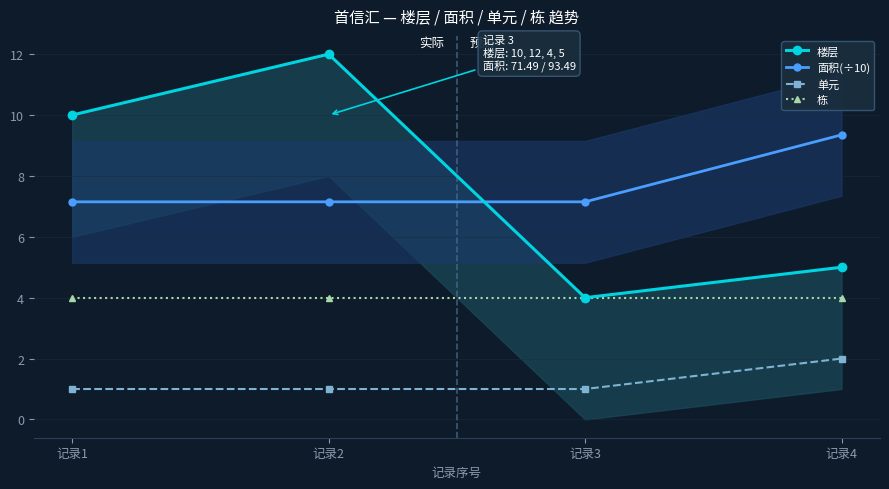

At which label does 楼层 first exceed 10?

记录2